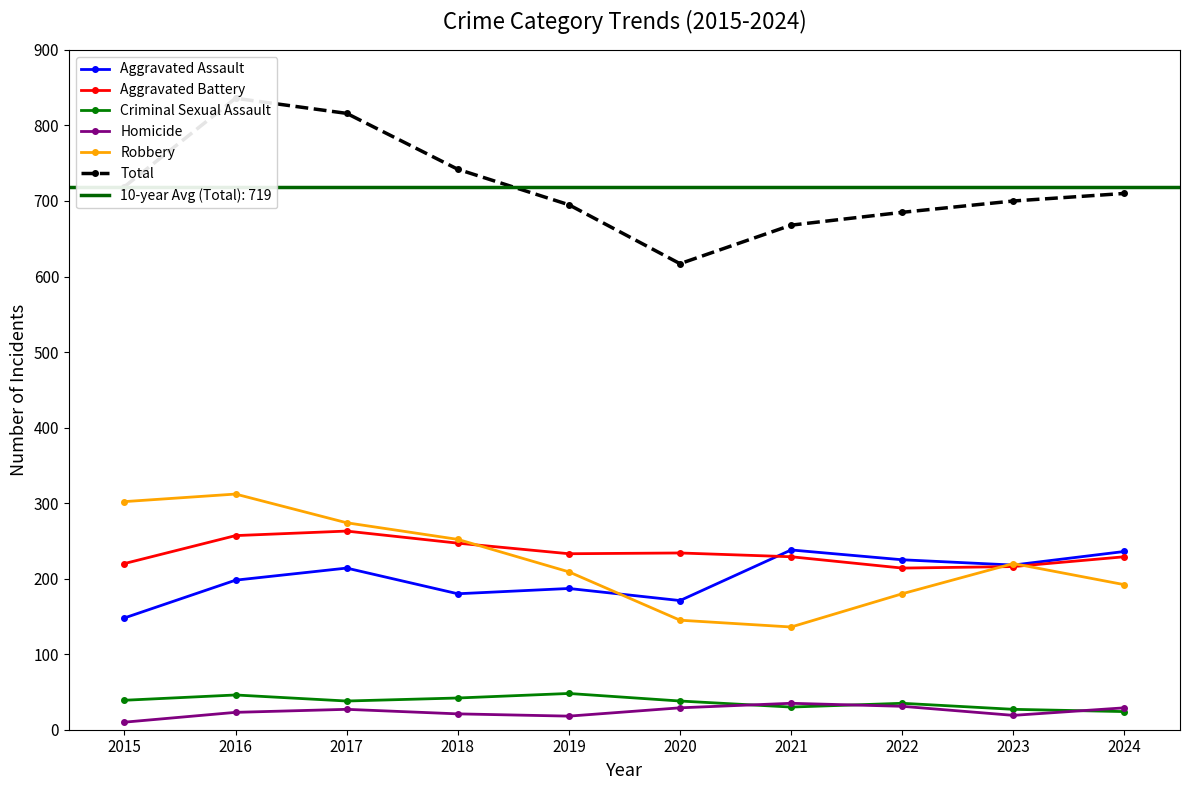

What is the difference between the maximum and minimum values in the Homicide series?

25